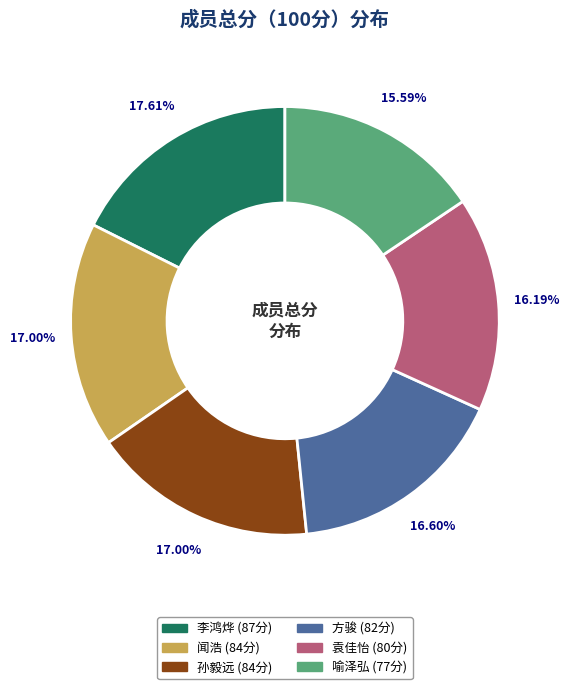

How many segments does this pie chart have?

6